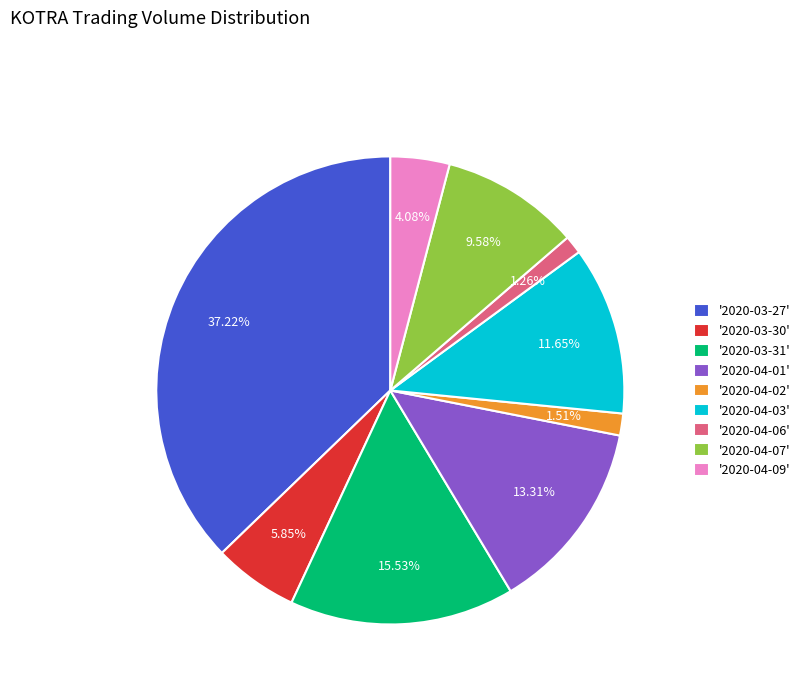

Is the sum of '2020-04-03' and '2020-04-06' greater than half?

No